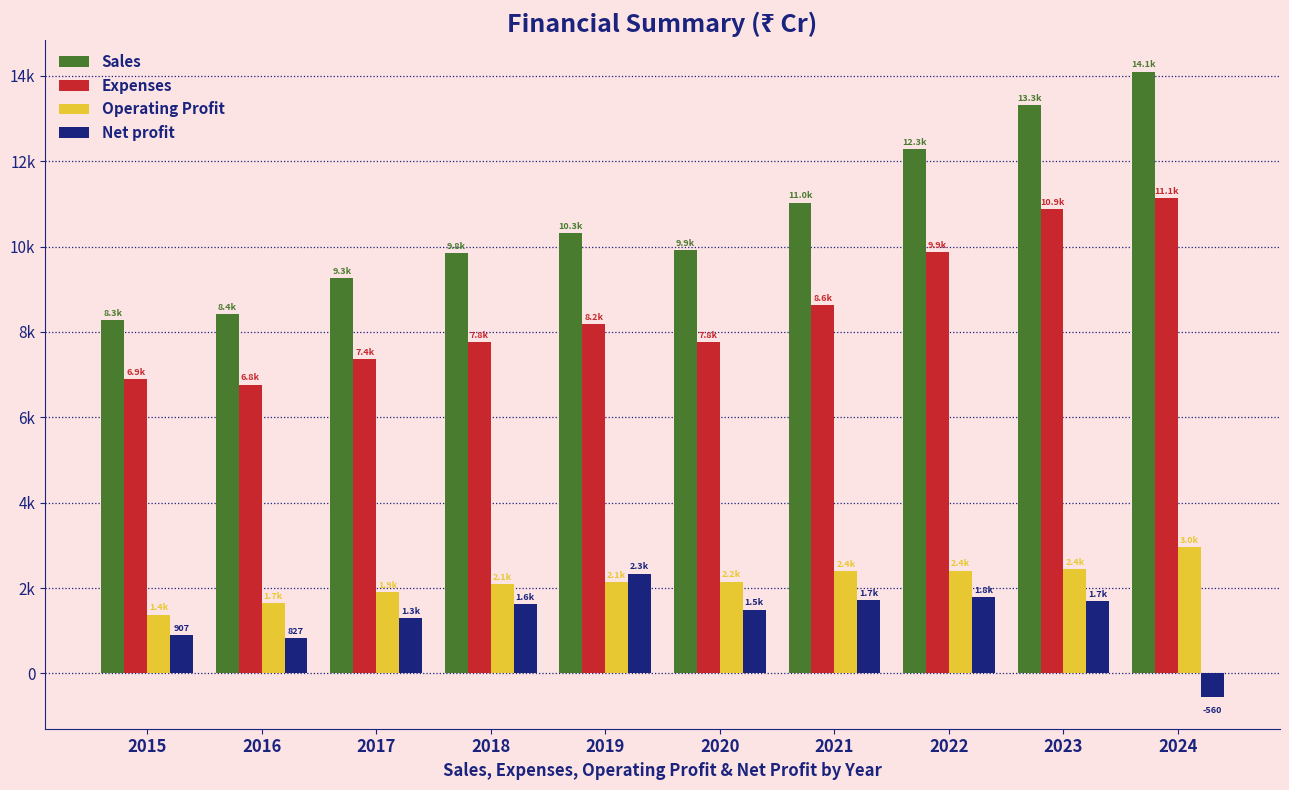

At 2022, list the series in order from largest to smallest.

Sales, Expenses, Operating Profit, Net profit